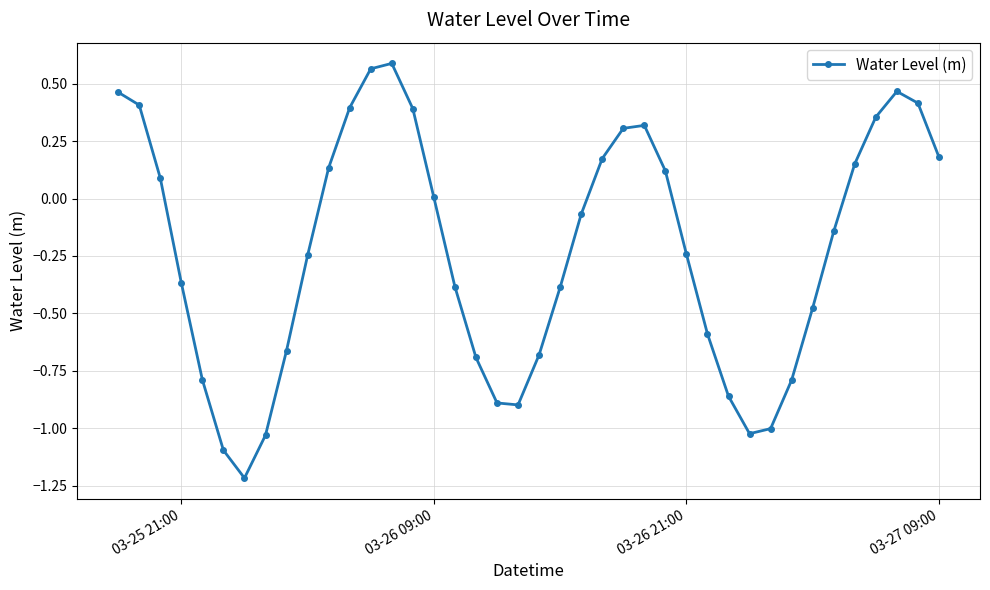

What is the sum of all values?

-9.0